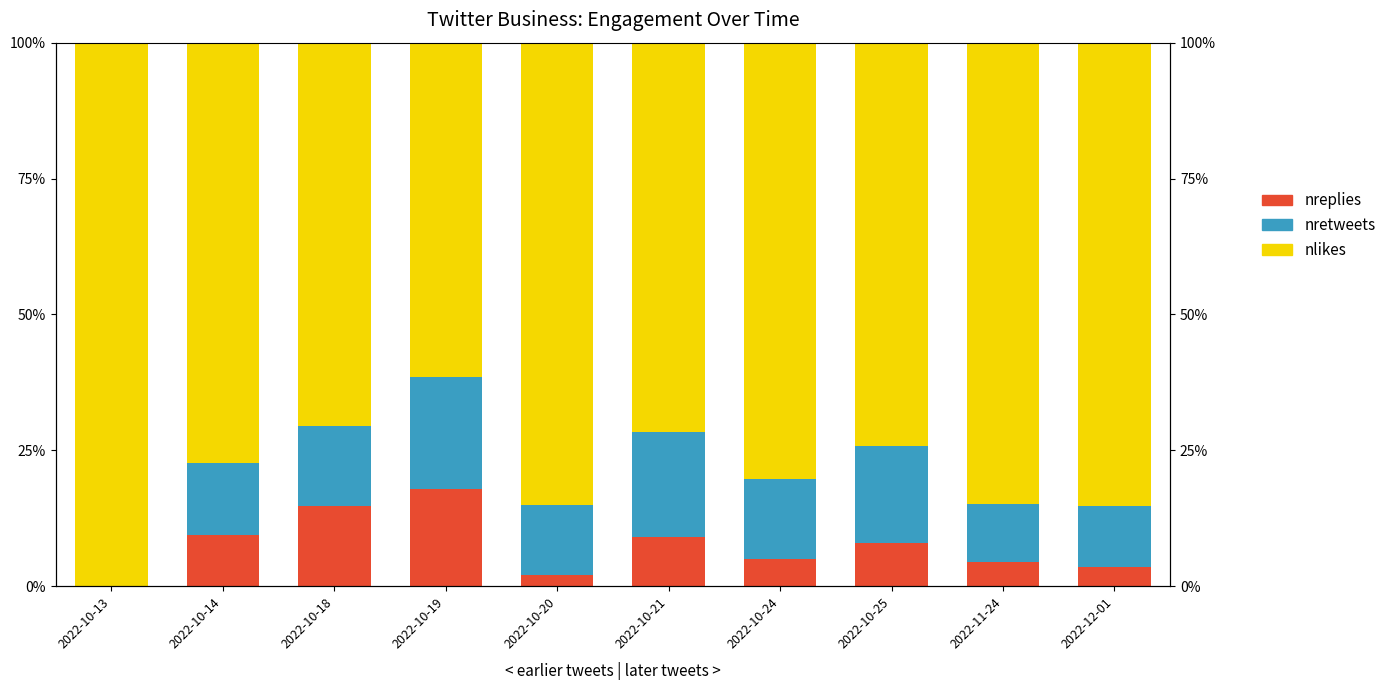

What is the label of the 2nd bar from the left?

2022-10-14